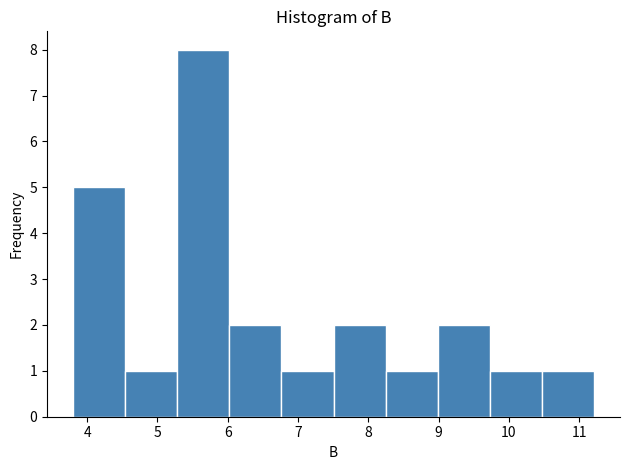

What is the height of the bar covering 5.3 to 6.0 on the x-axis? Neither the bar edges nor the heights are printed on the chart, so give them approximately, as read against the axes.

8